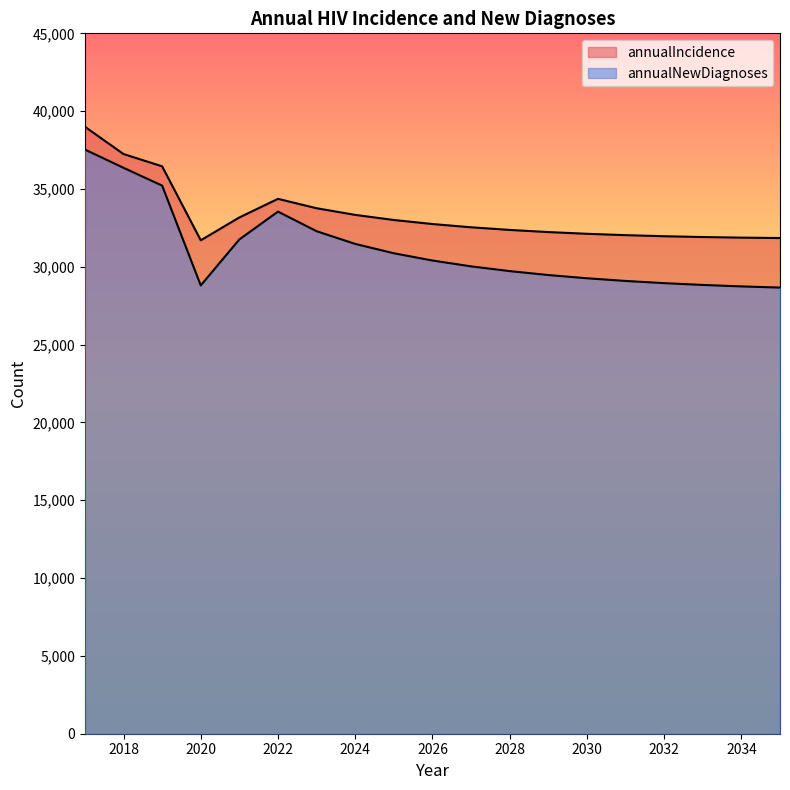

Count the number of categories in the chart.

19